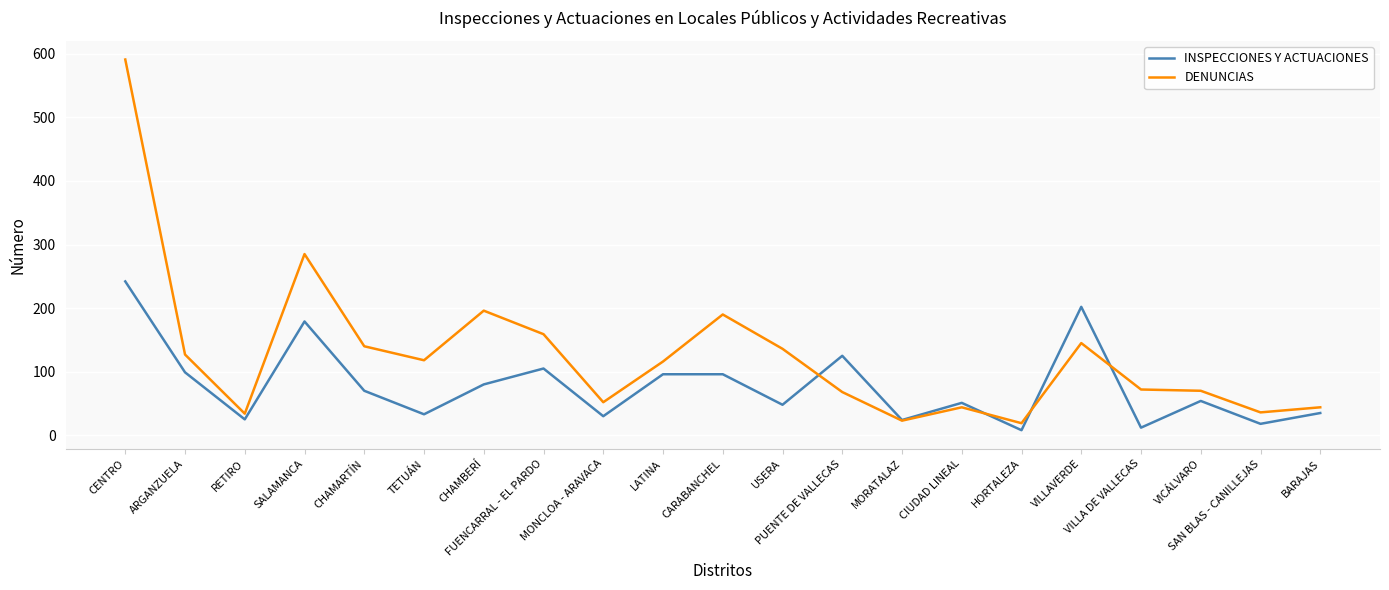

At how many categories does at least one series exceed 10?

21